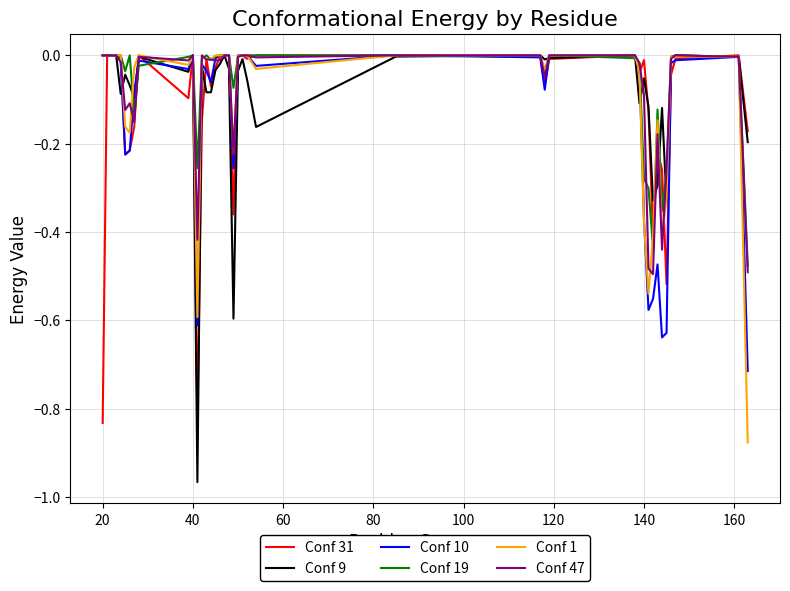

Which series has the widest spread of values?

Conf 9